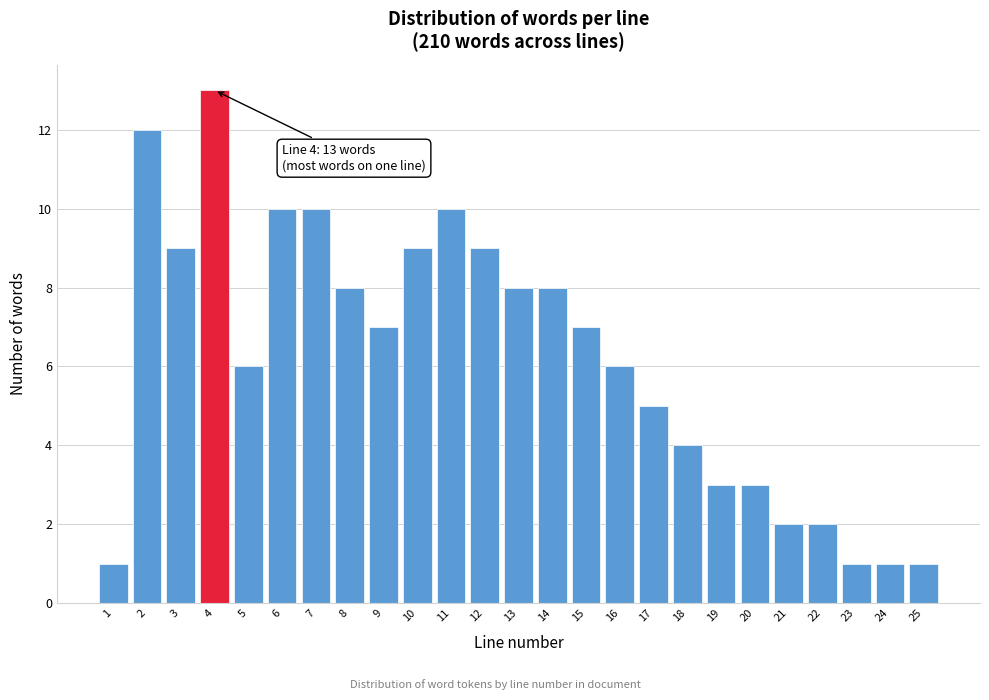

Reading right to left, list all the values displayed in this chart.

1	1	1	2	2	3	3	4	5	6	7	8	8	9	10	9	7	8	10	10	6	13	9	12	1